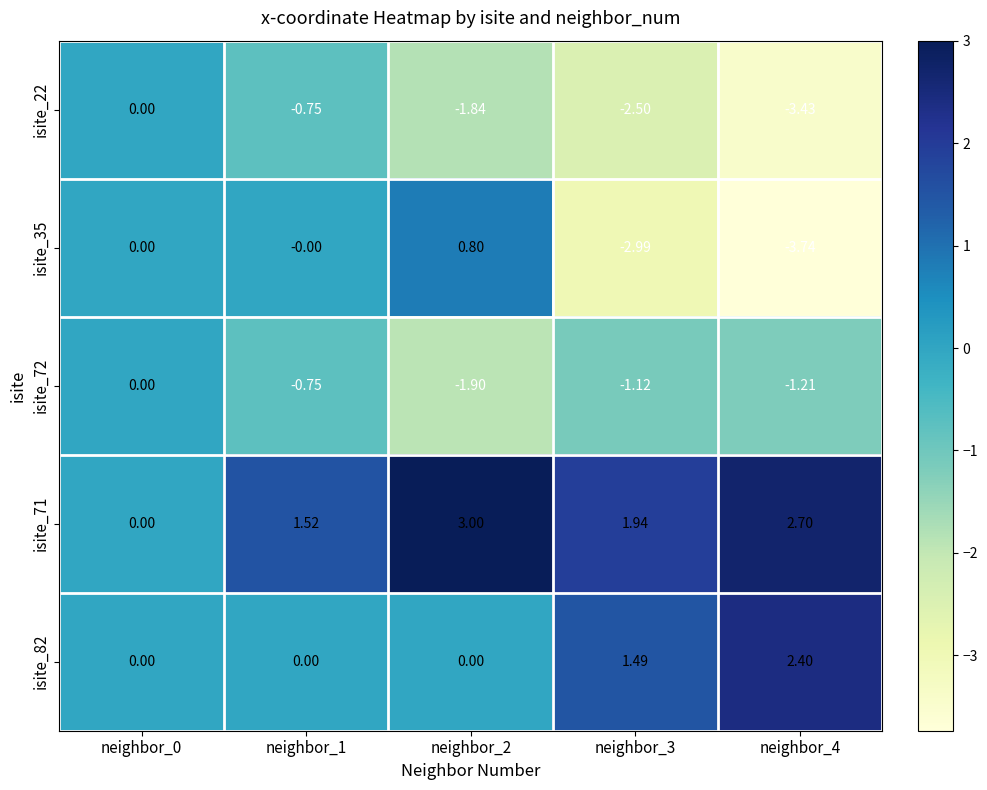

Count the number of data series in this chart.

5